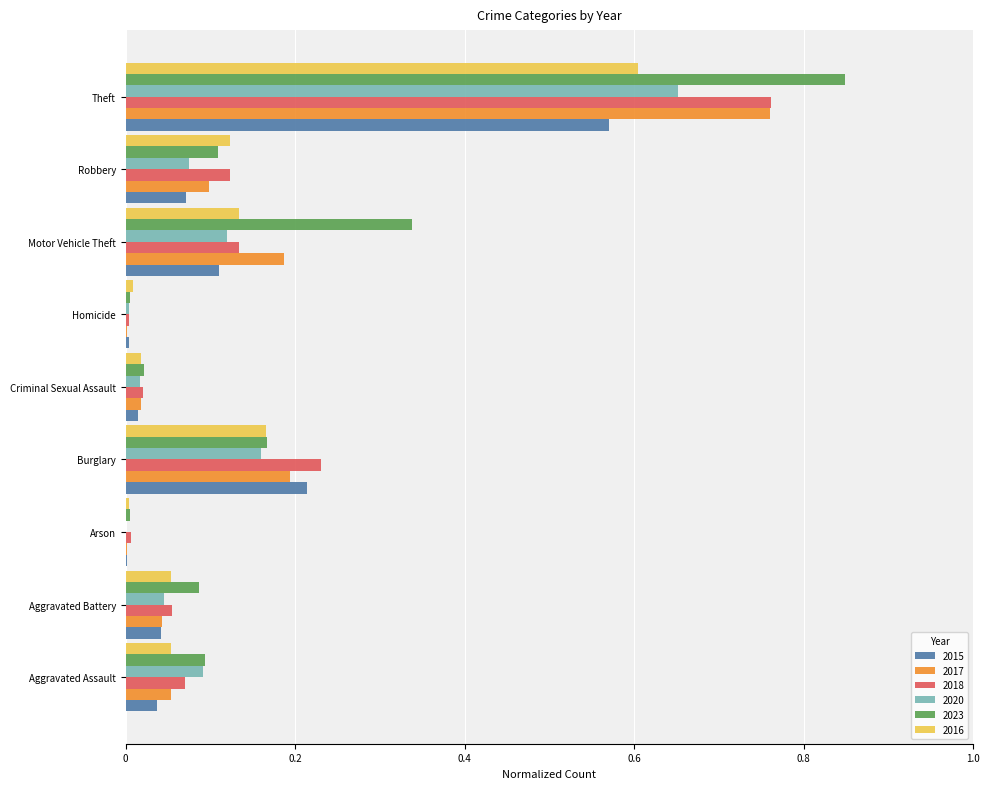

What is the sum of all 2015 values?

1.1